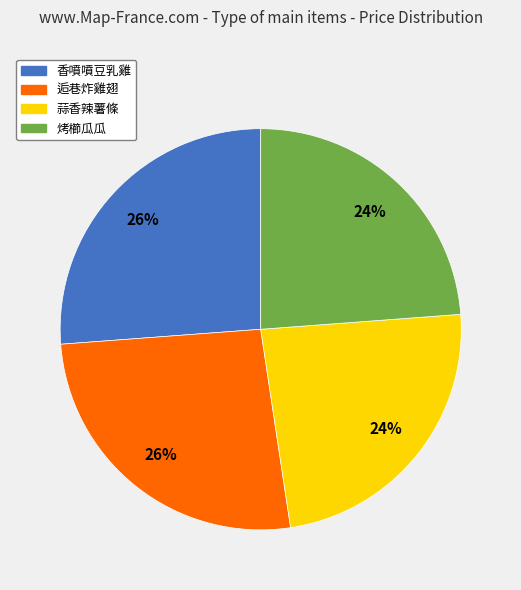

To the nearest percent, what percentage of the pie is 香噴噴豆乳雞?

26%